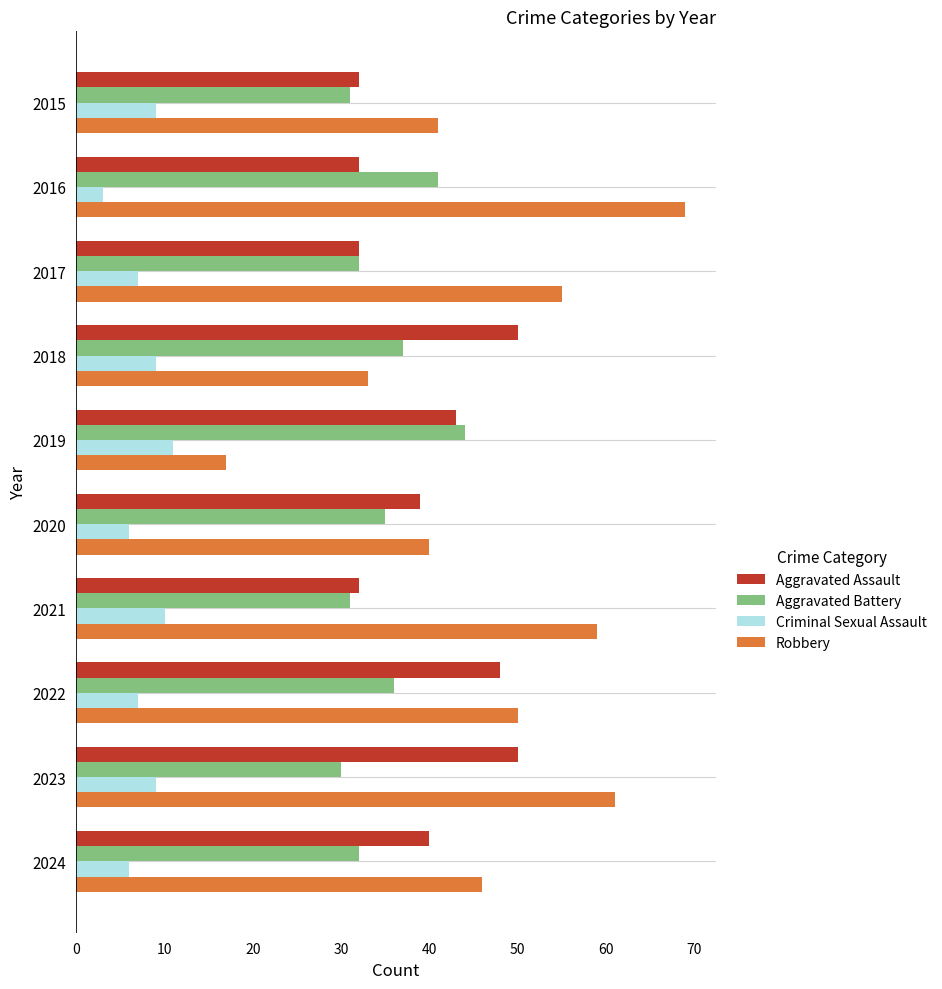

True or false: Criminal Sexual Assault has a value of 15 at 2018.

False